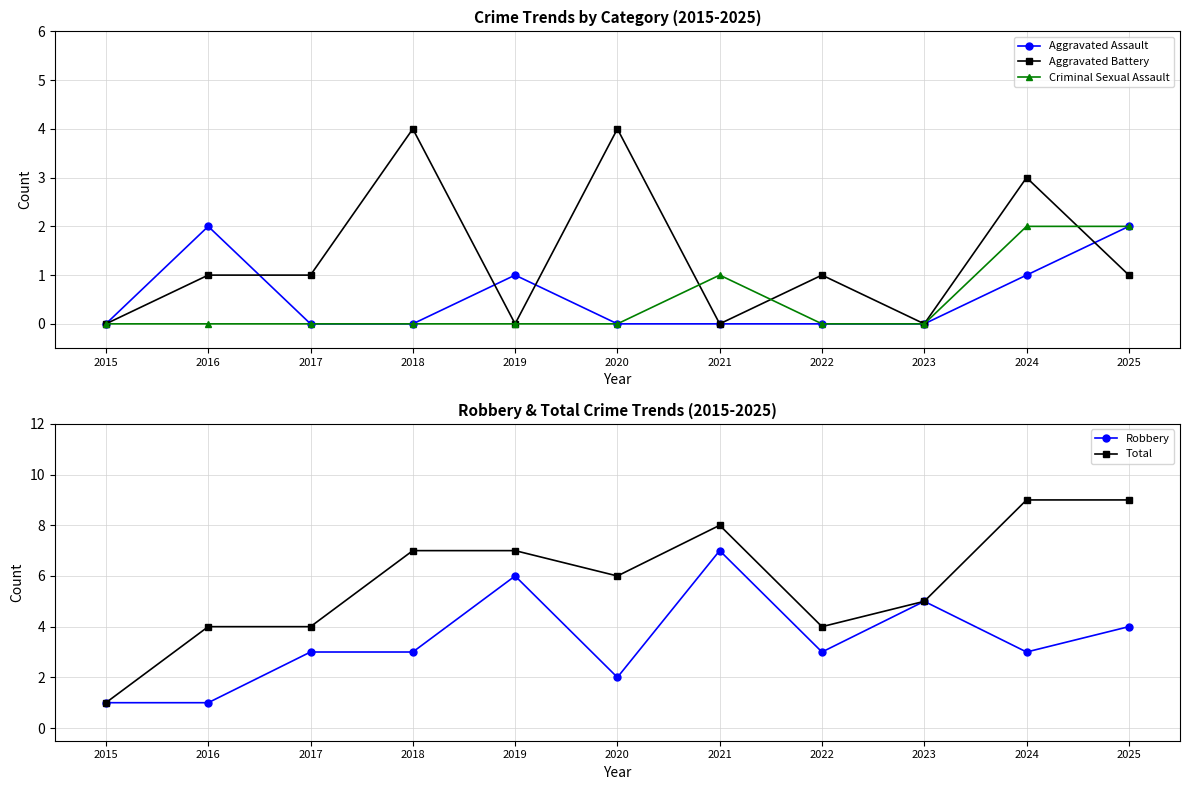

Rank the categories by Criminal Sexual Assault value from lowest to highest.

2015, 2016, 2017, 2018, 2019, 2020, 2022, 2023, 2021, 2024, 2025